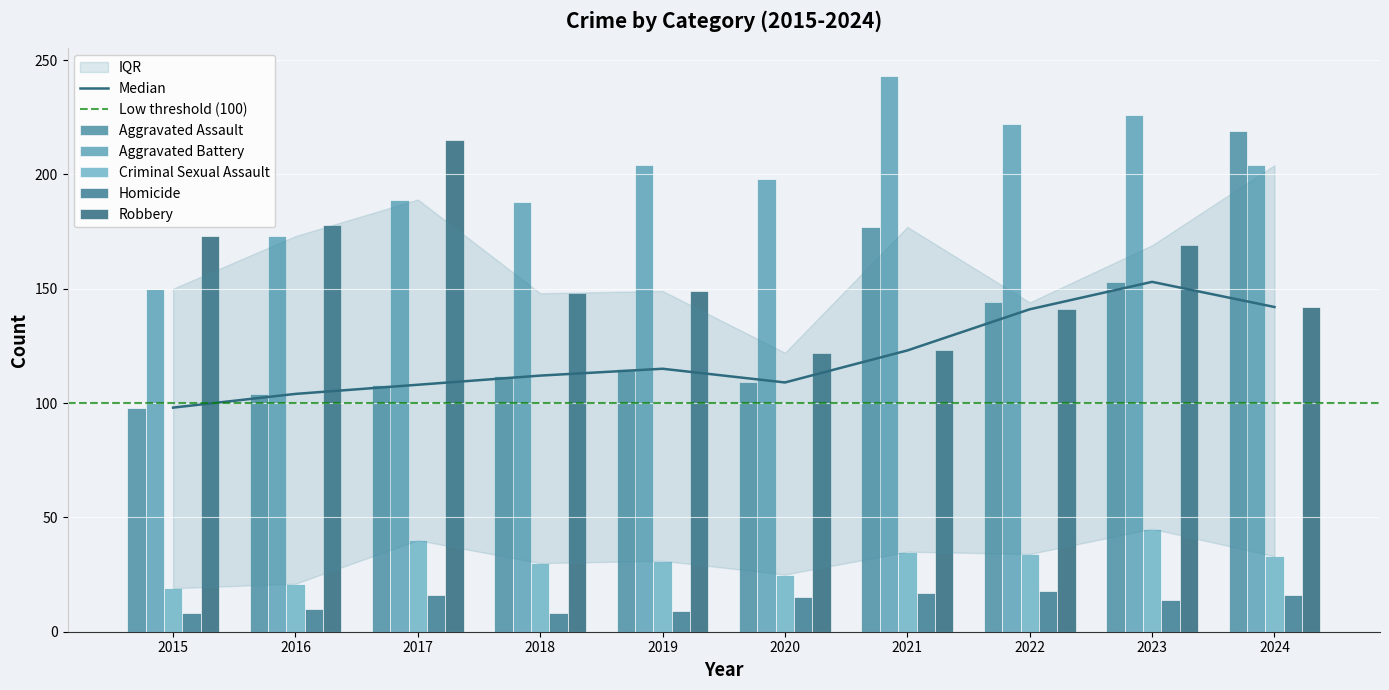

What is the value of the Aggravated Assault bar at the 10th from the left?

219